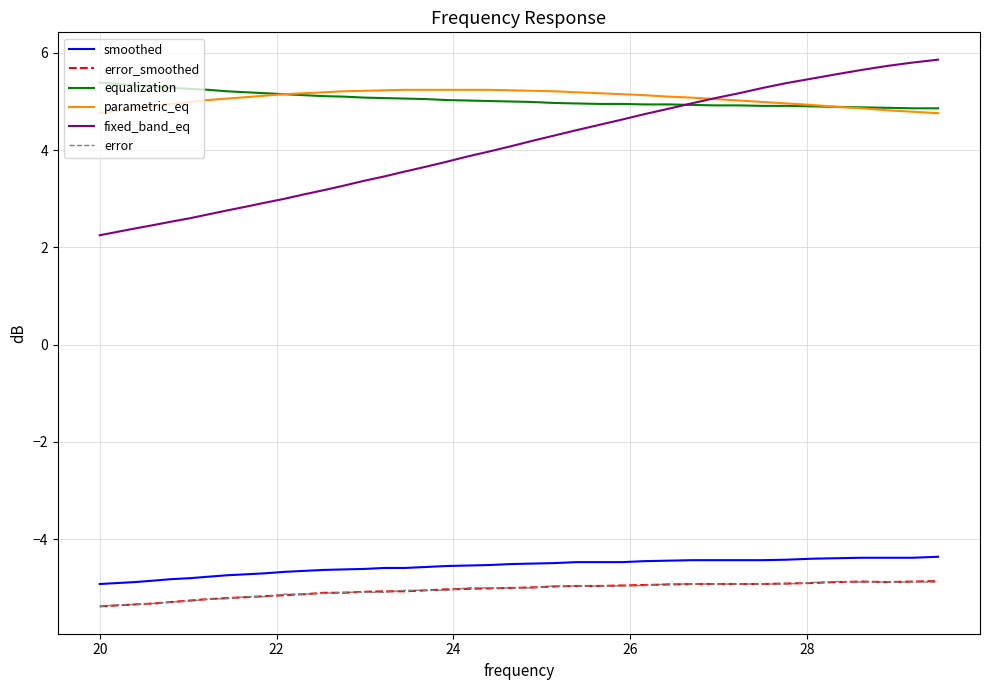

Which series has the largest range (max minus min)?

fixed_band_eq